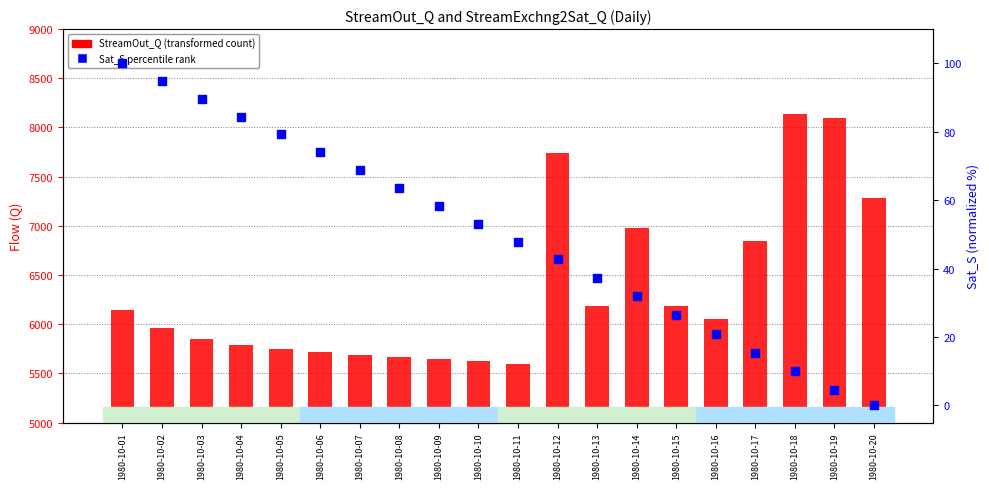

At which category is the sum across all series the highest?

1980-10-18